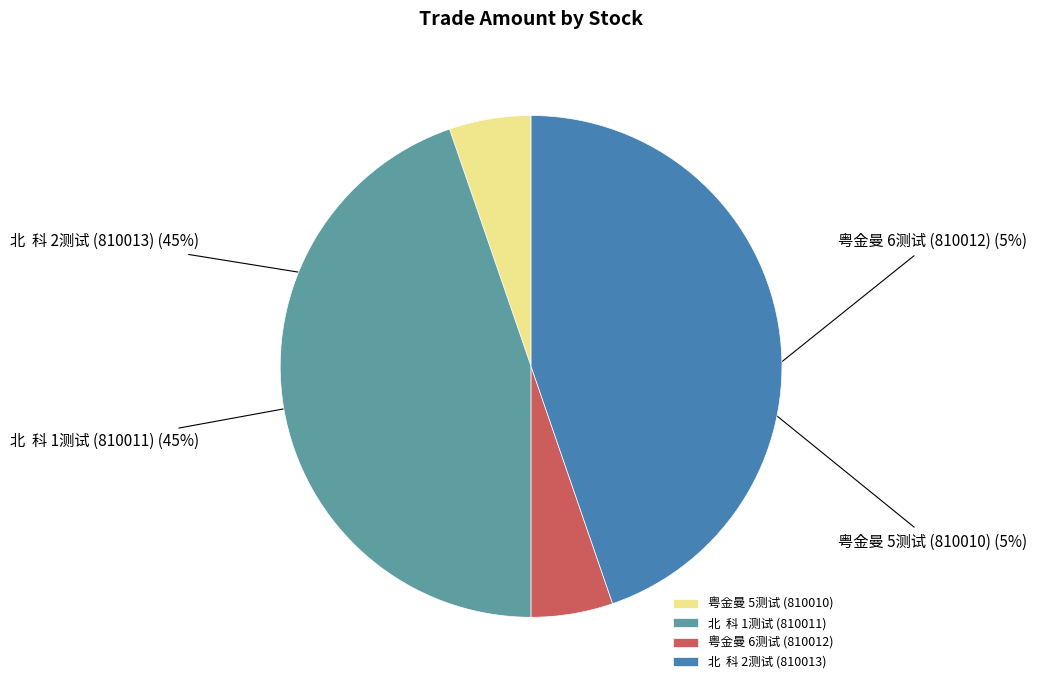

True or false: 北 科 2测试 (810013) accounts for 39% of the total.

False